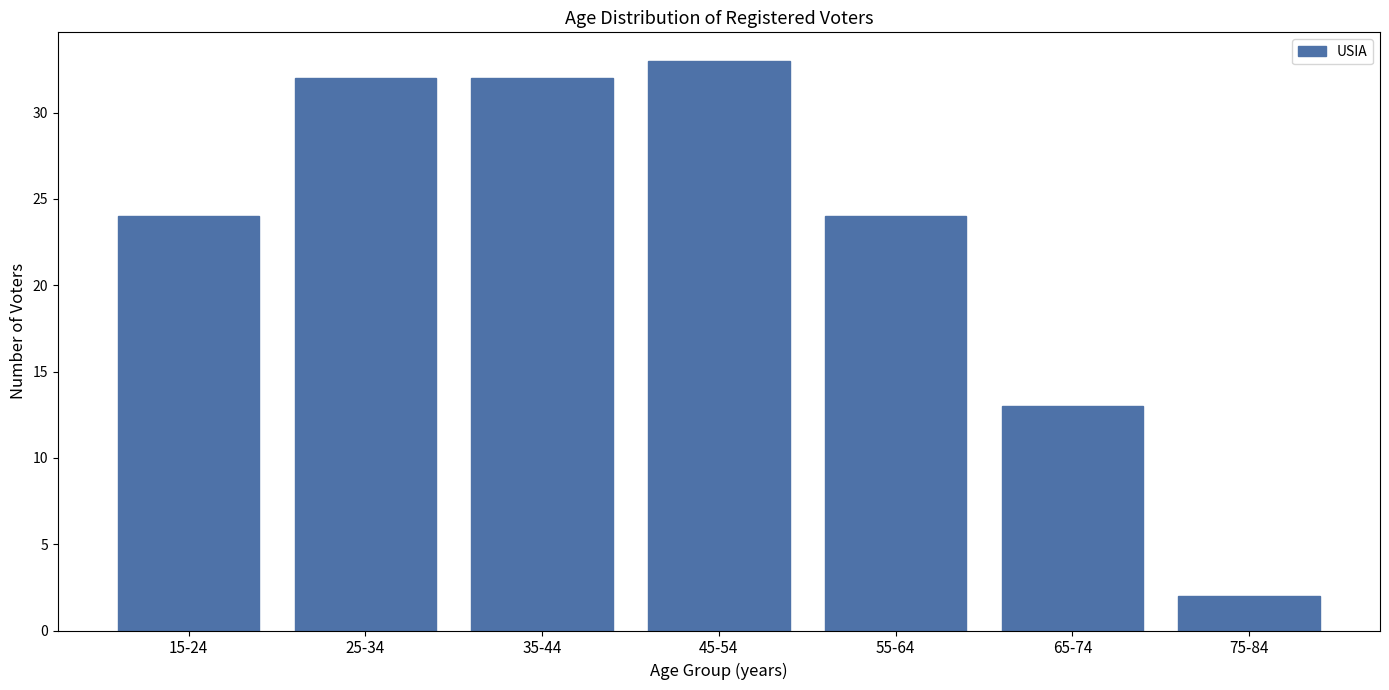

Reading left to right, list all the values displayed in this chart.

24	32	32	33	24	13	2